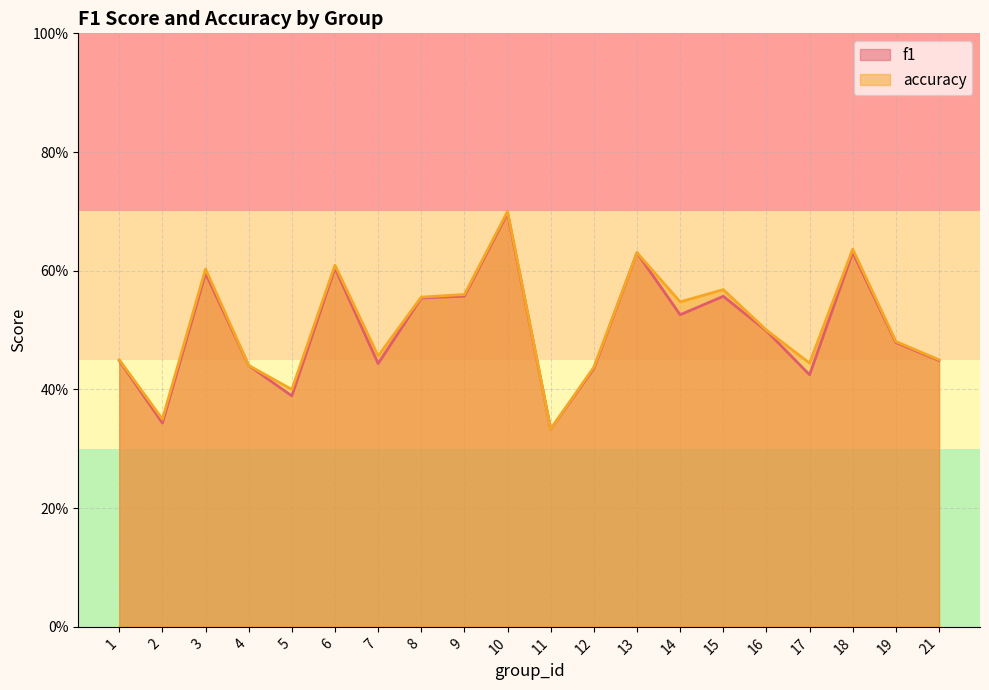

What is the total value across all series at 14?

1.1